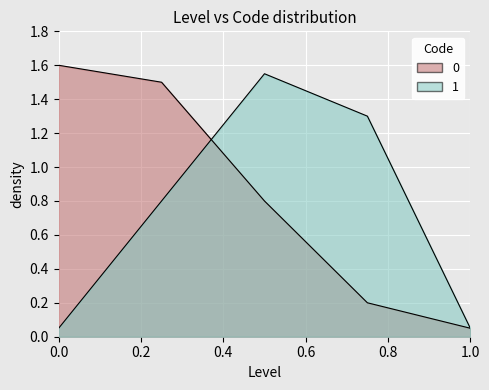

What is the average value of the 1 series?

0.8